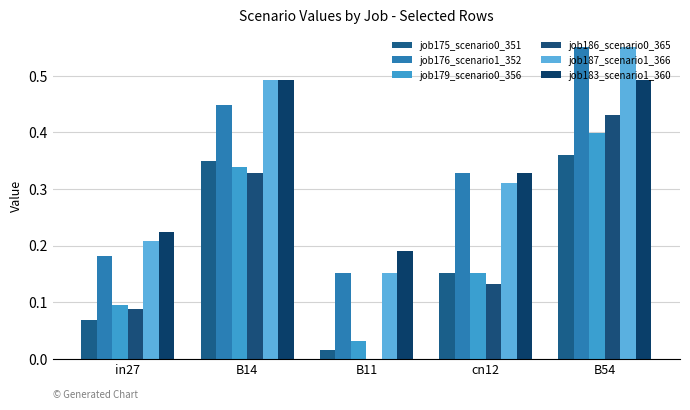

How many groups of bars are there?

5